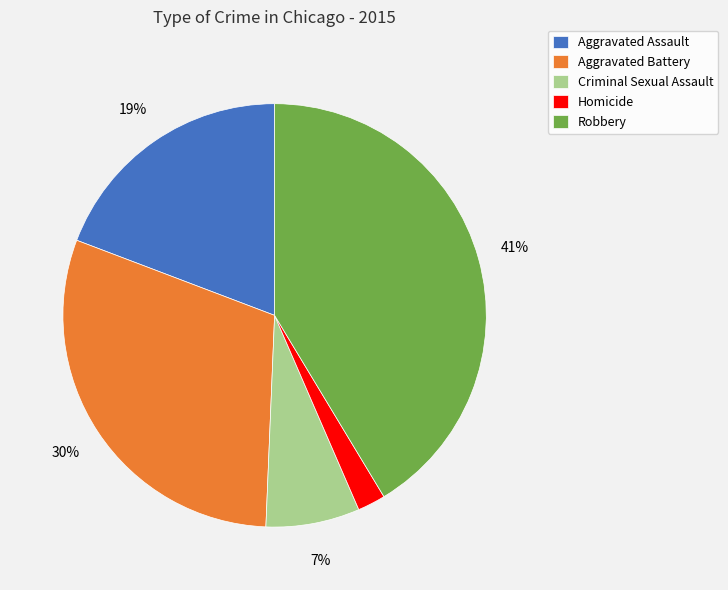

Which has a higher value, Homicide or Aggravated Assault?

Aggravated Assault